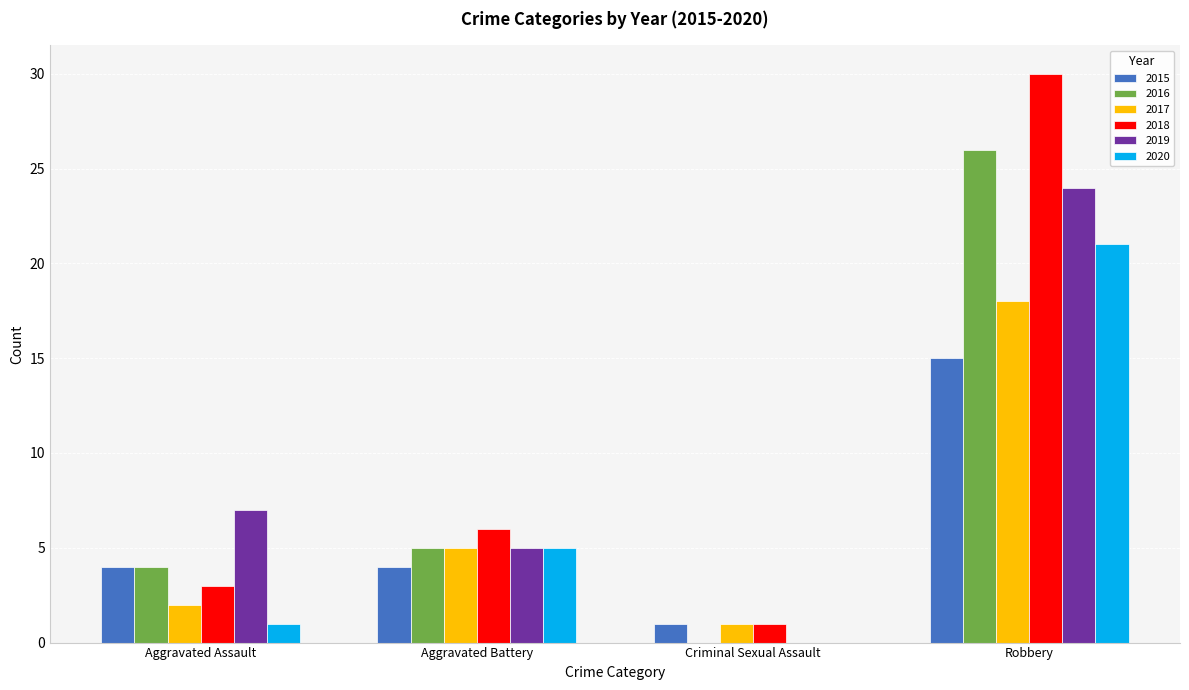

Is the value of 2018 at Robbery greater than the value of 2020 at Aggravated Battery?

Yes